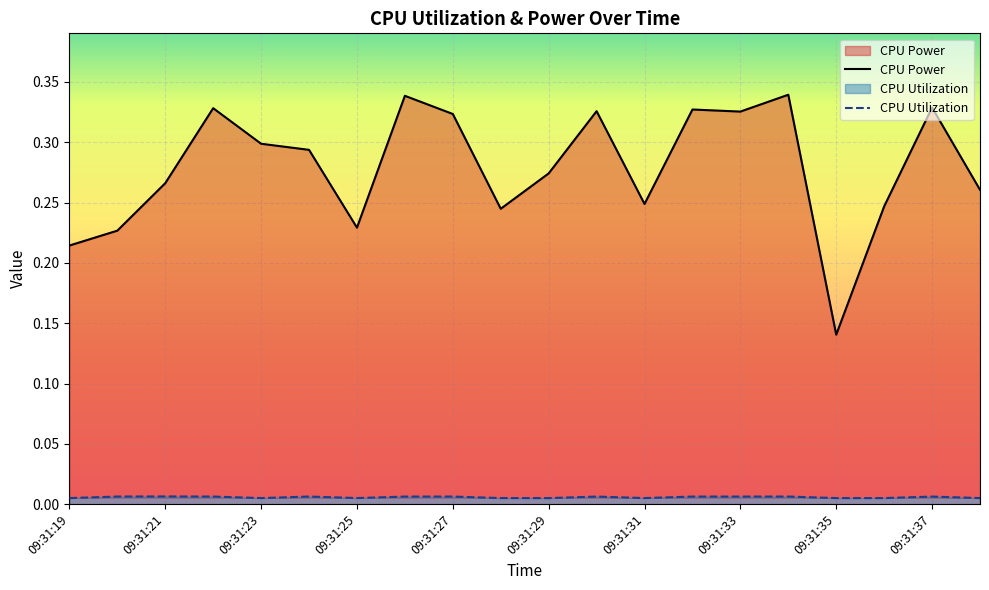

Reading left to right, transcribe all the data shown in this chart.

CPU Power: 0.2	0.2	0.3	0.3	0.3	0.3	0.2	0.3	0.3	0.2	0.3	0.3	0.2	0.3	0.3	0.3	0.1	0.2	0.3	0.3
CPU Utilization: 0.0	0.0	0.0	0.0	0.0	0.0	0.0	0.0	0.0	0.0	0.0	0.0	0.0	0.0	0.0	0.0	0.0	0.0	0.0	0.0